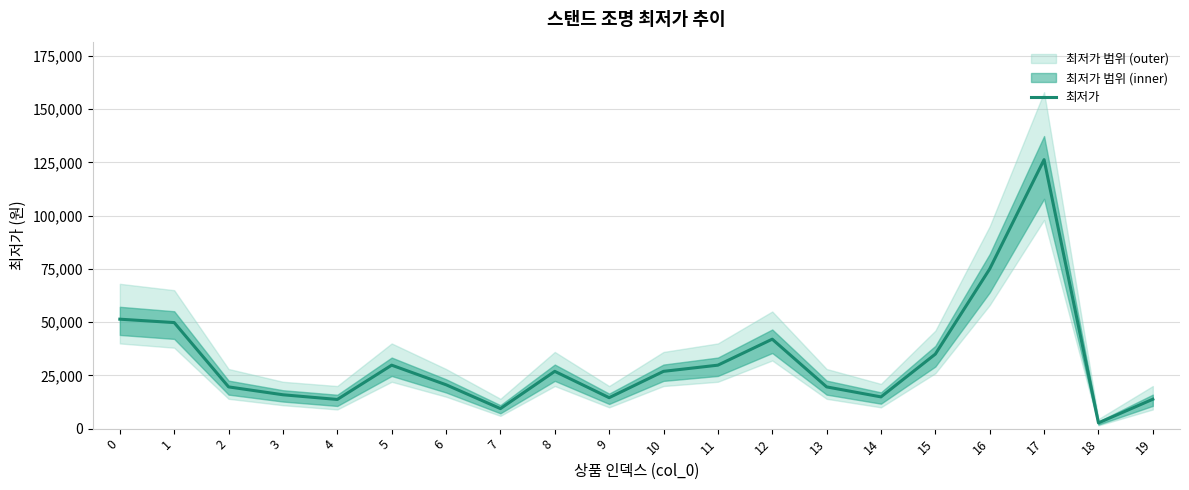

What is the difference between the values at 0 and 18?

48690